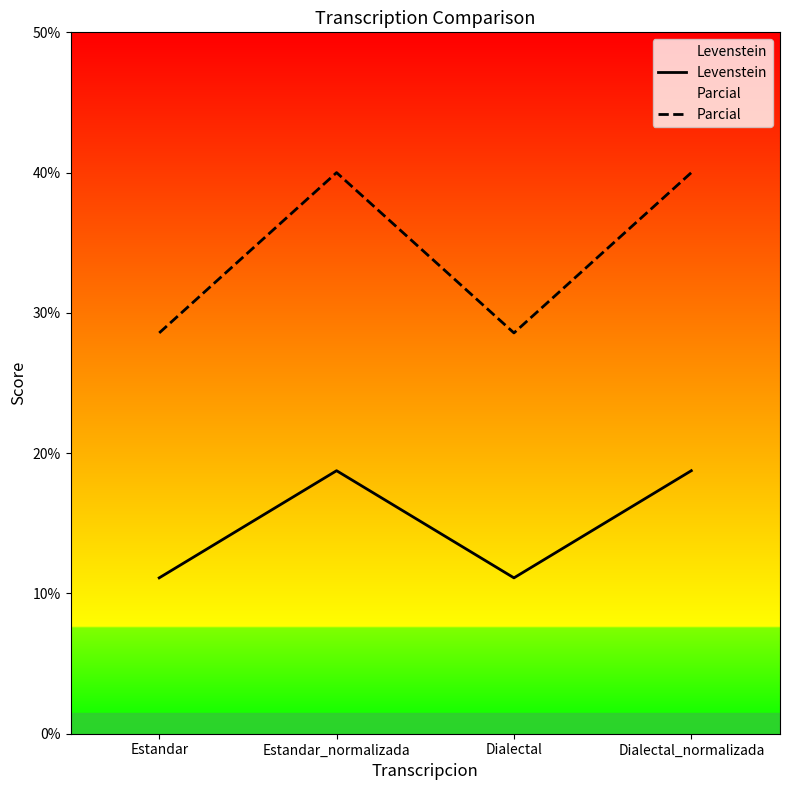

Where is Parcial nearest to the value 34?

Estandar